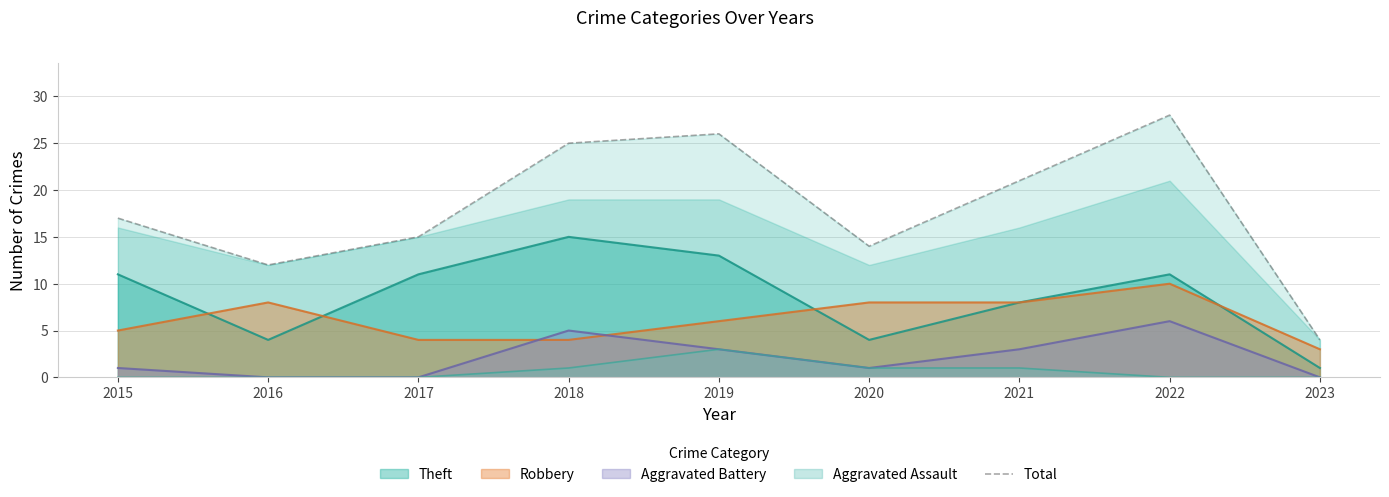

What is the sum of all values?

162